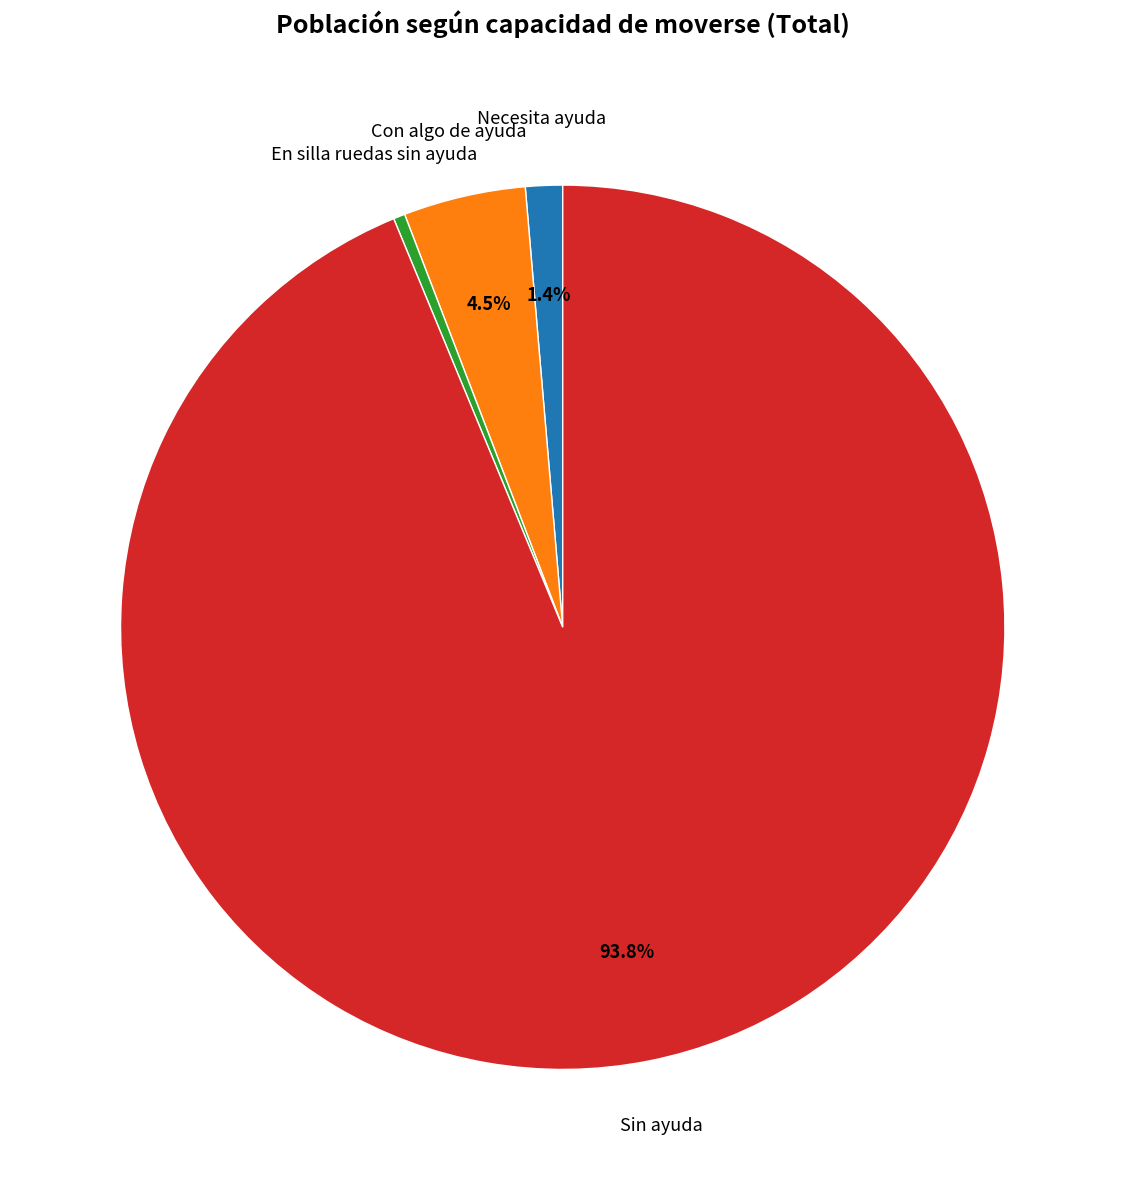

The En silla ruedas sin ayuda slice represents 0% of the pie. True or false?

True